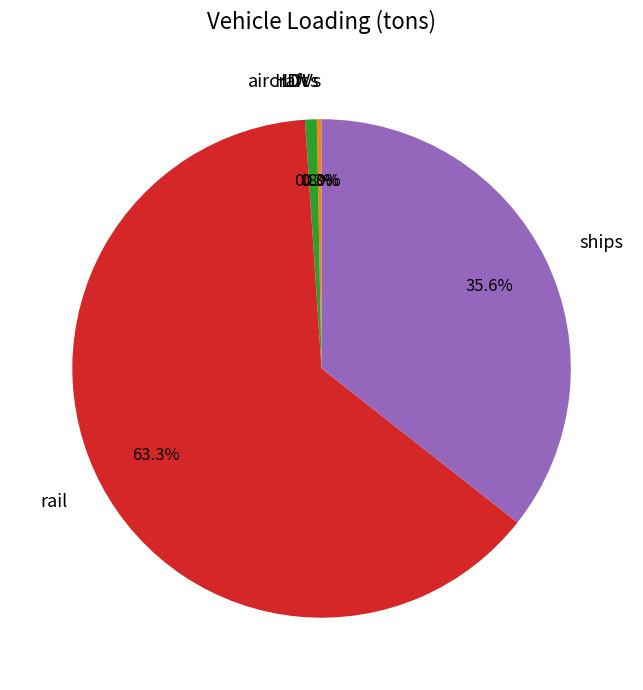

What percentage is the ships slice, to the nearest percent?

36%